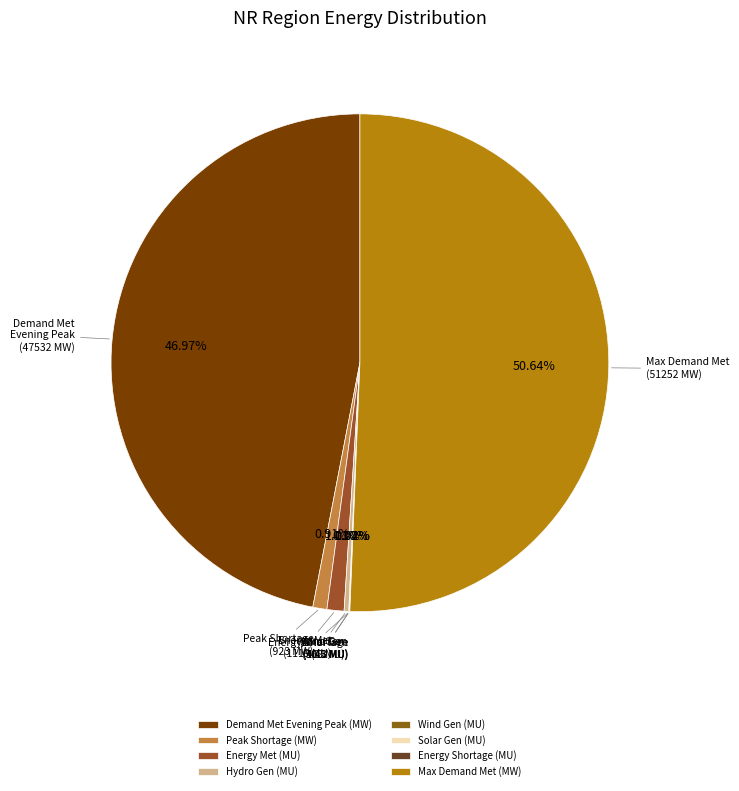

Rank the categories by value from highest to lowest.

Maximum Demand Met during the day (MW), Demand Met during Evening Peak hrs(MW), Energy Met (MU), Peak Shortage (MW), Hydro Gen(MU), Wind Gen(MU), Energy Shortage (MU), Solar Gen (MU)*